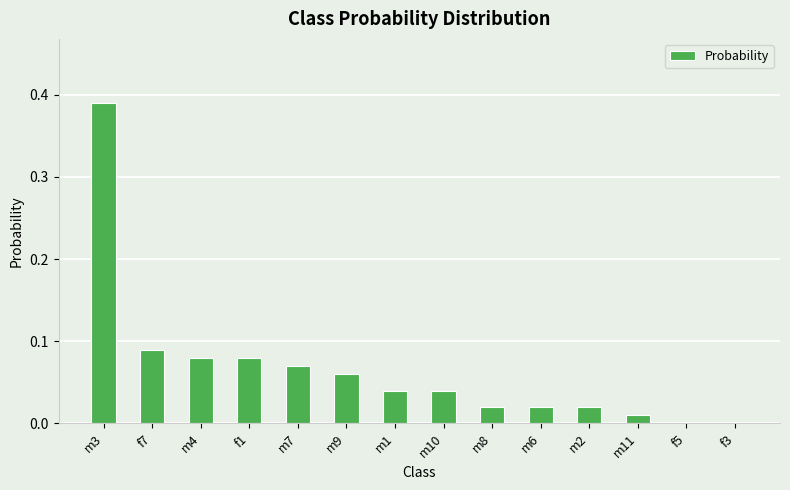

The value at f1 is 0.0. True or false?

False